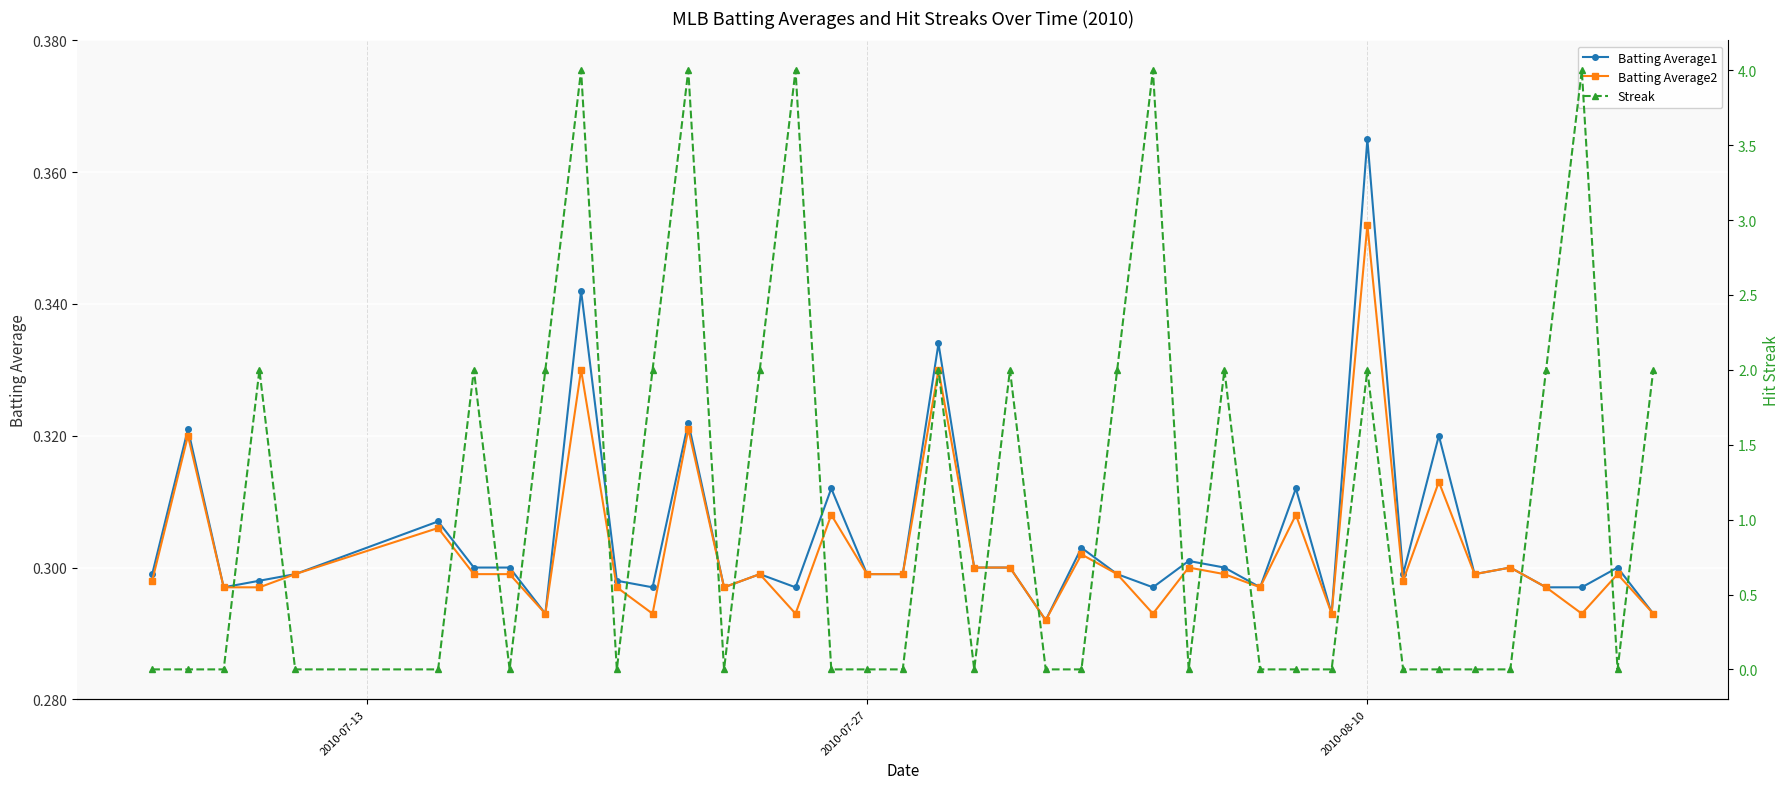

True or false: Batting Average1 has more than 1 points higher than both neighbors.

True